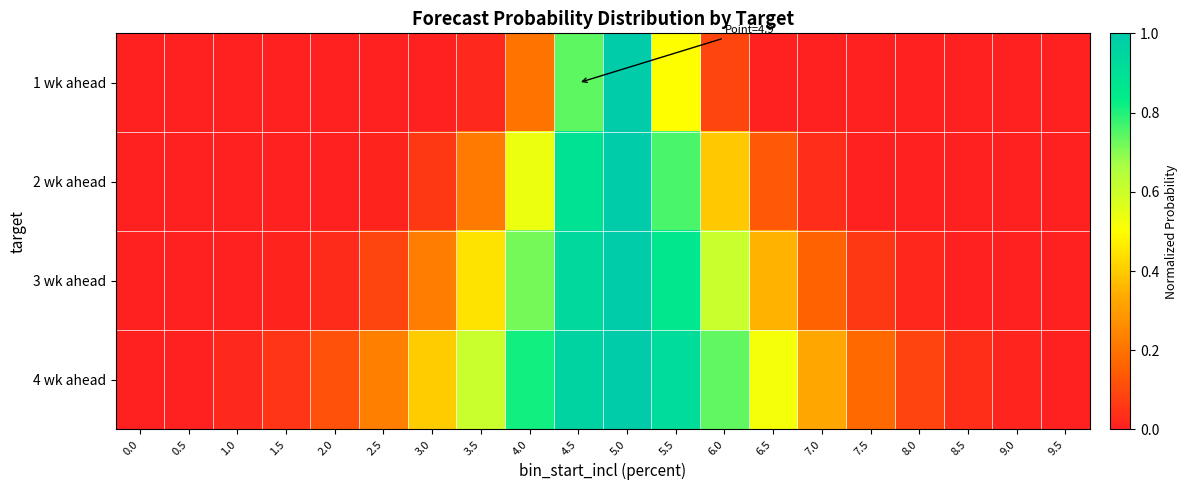

Count the number of categories in the chart.

20